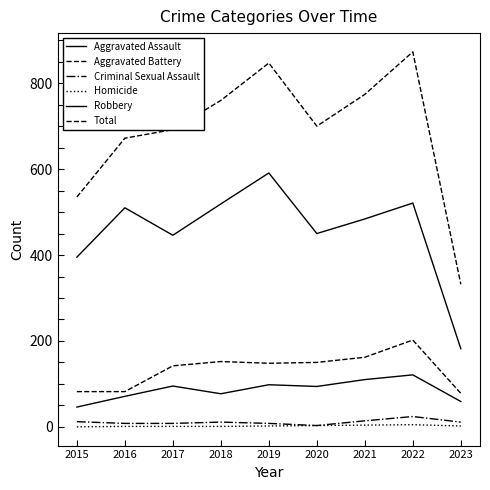

Reading left to right, extract all data points from this chart.

Aggravated Assault: 2015=46	2016=71	2017=95	2018=77	2019=98	2020=94	2021=110	2022=121	2023=59
Aggravated Battery: 2015=82	2016=82	2017=142	2018=152	2019=148	2020=150	2021=162	2022=202	2023=78
Criminal Sexual Assault: 2015=12	2016=8	2017=8	2018=11	2019=8	2020=3	2021=14	2022=24	2023=11
Homicide: 2015=0	2016=1	2017=1	2018=1	2019=2	2020=3	2021=4	2022=5	2023=2
Robbery: 2015=395	2016=510	2017=446	2018=519	2019=591	2020=450	2021=484	2022=521	2023=182
Total: 2015=535	2016=672	2017=692	2018=760	2019=847	2020=700	2021=774	2022=873	2023=332